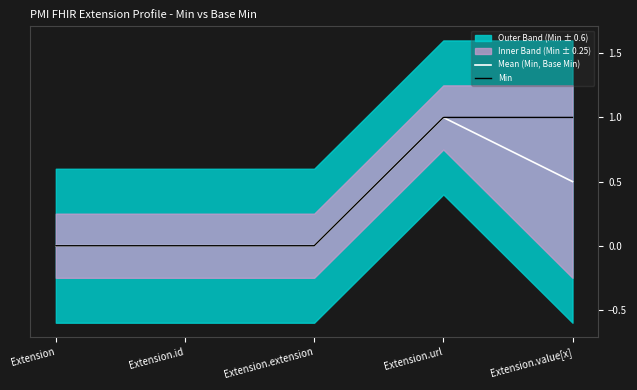

How many values in Min are above zero?

2